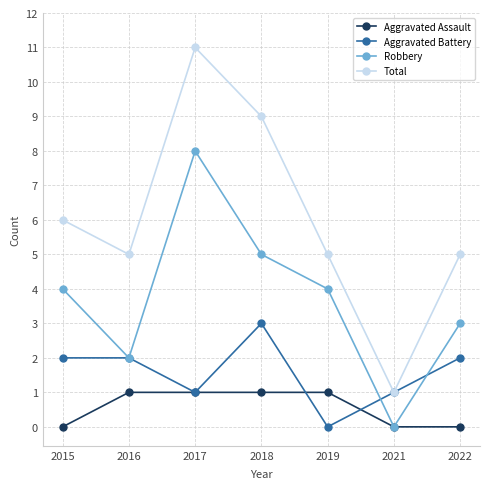

Between 2018 and 2022, which series saw the biggest shift?

Total